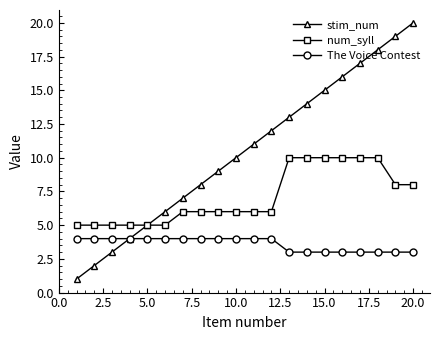

Which series has the largest range (max minus min)?

stim_num